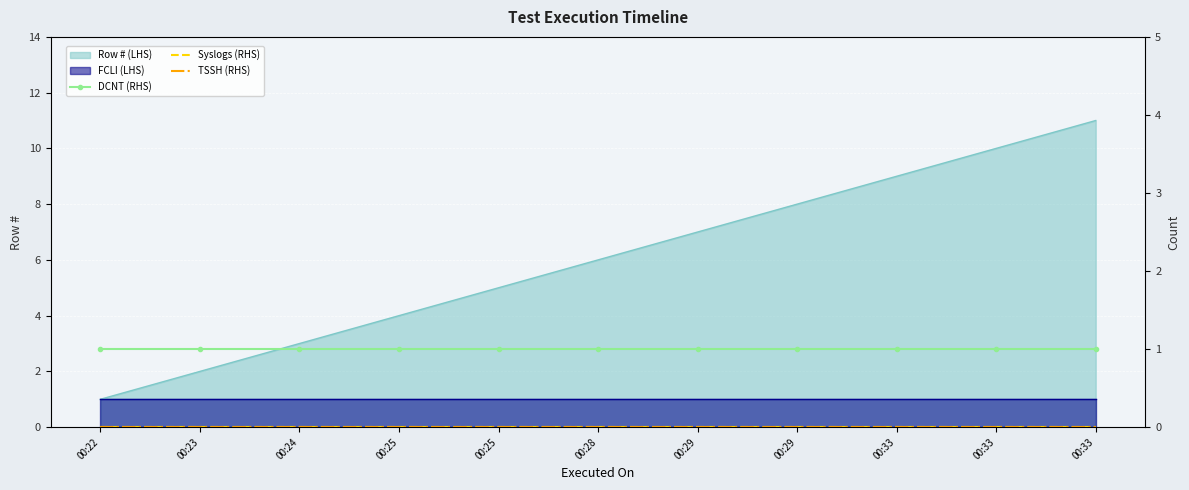

What is the sum of the DCNT (RHS) values at 00:25 and 00:22?

2